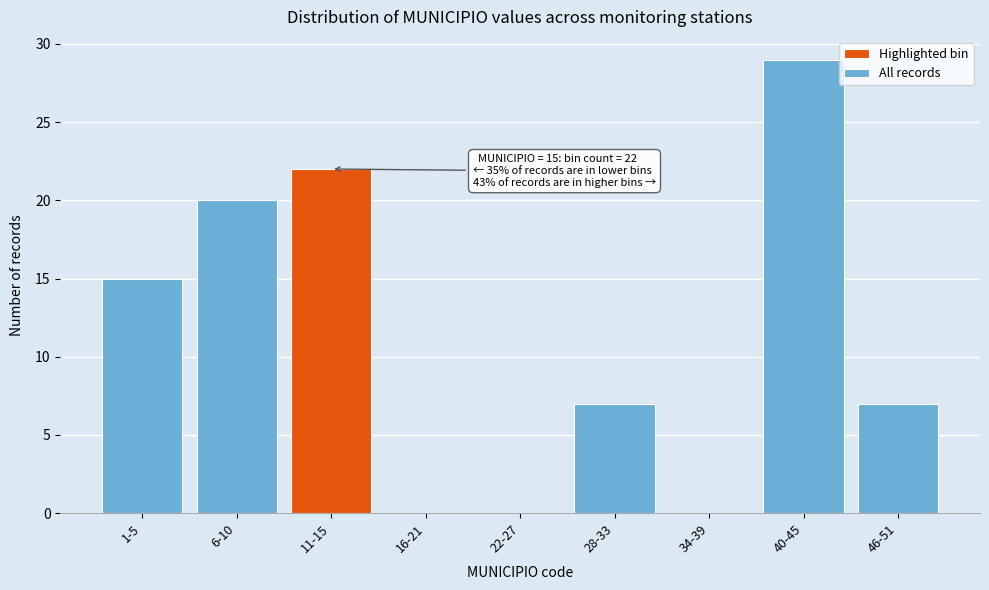

Reading right to left, extract all data points from this chart.

46-51=7	40-45=29	34-39=0	28-33=7	22-27=0	16-21=0	11-15=22	6-10=20	1-5=15